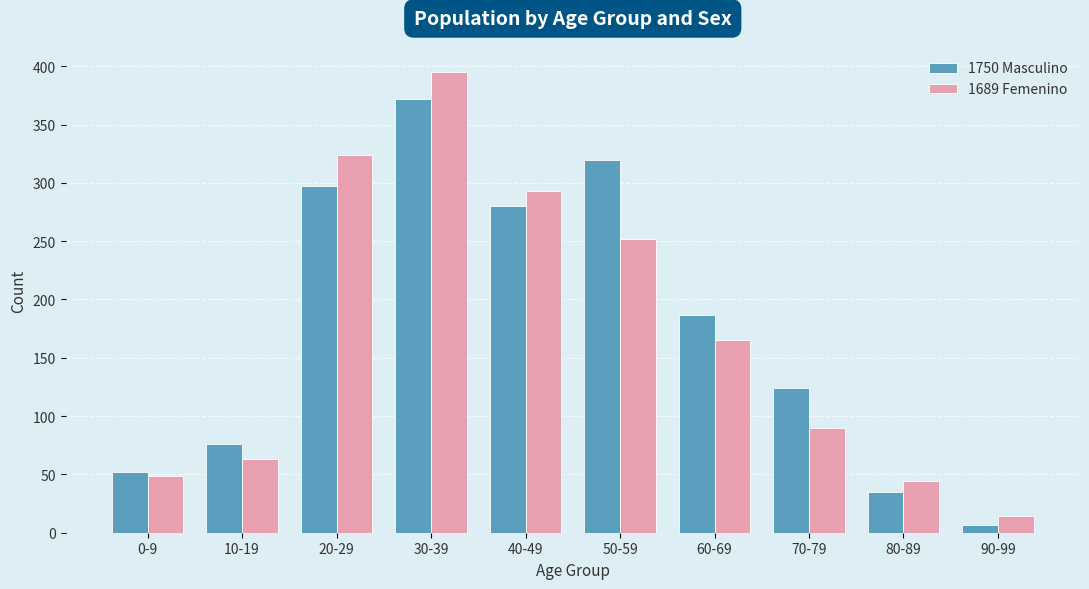

What is the total value across all series at 80-89?

79